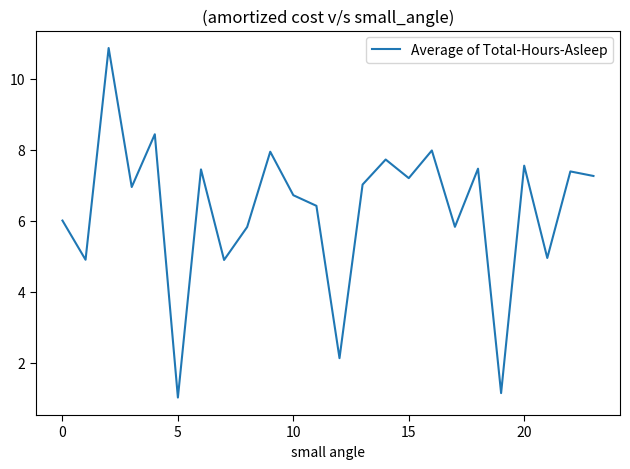

Is this an area chart (filled region under the line)?

No